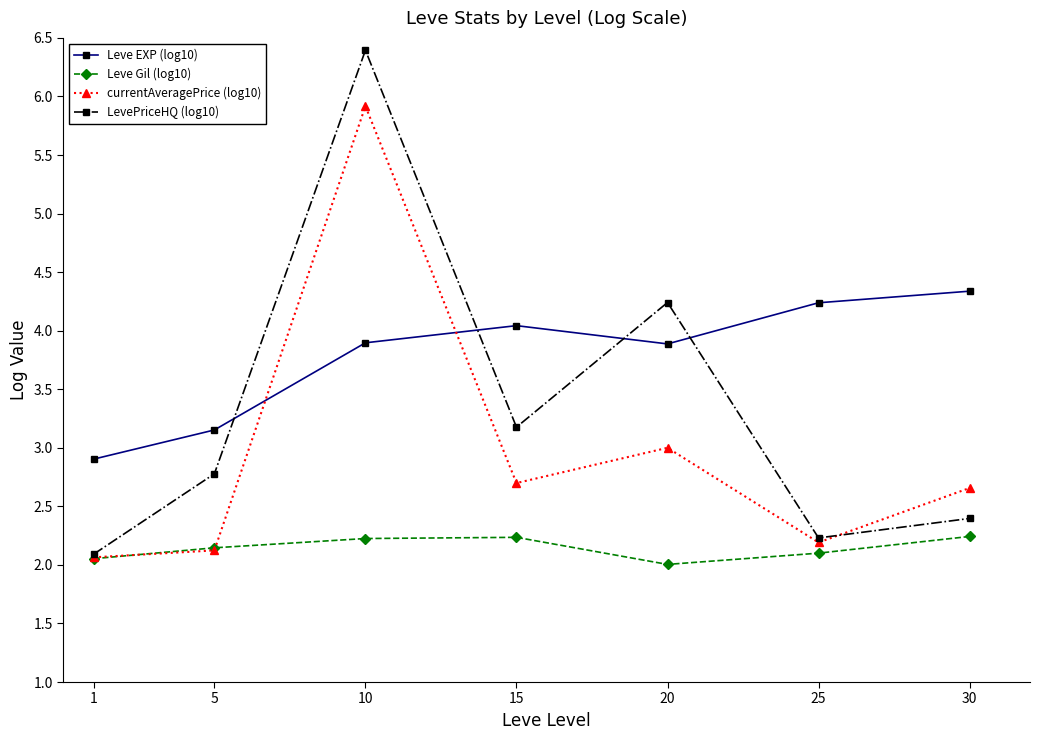

Which label corresponds to the largest value in the chart?

10